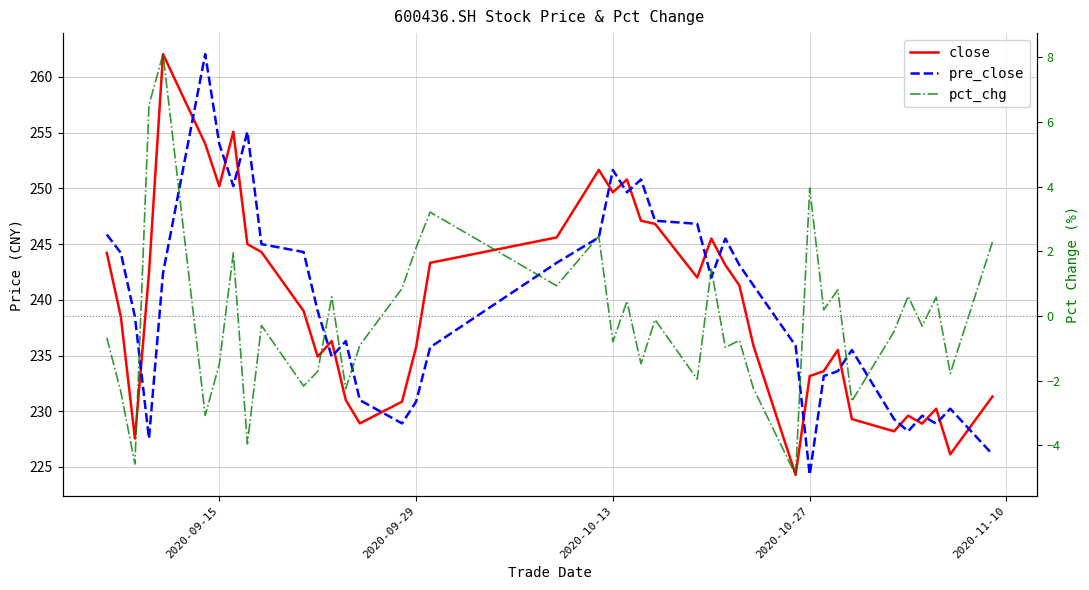

True or false: pct_chg and close cross at least once.

False